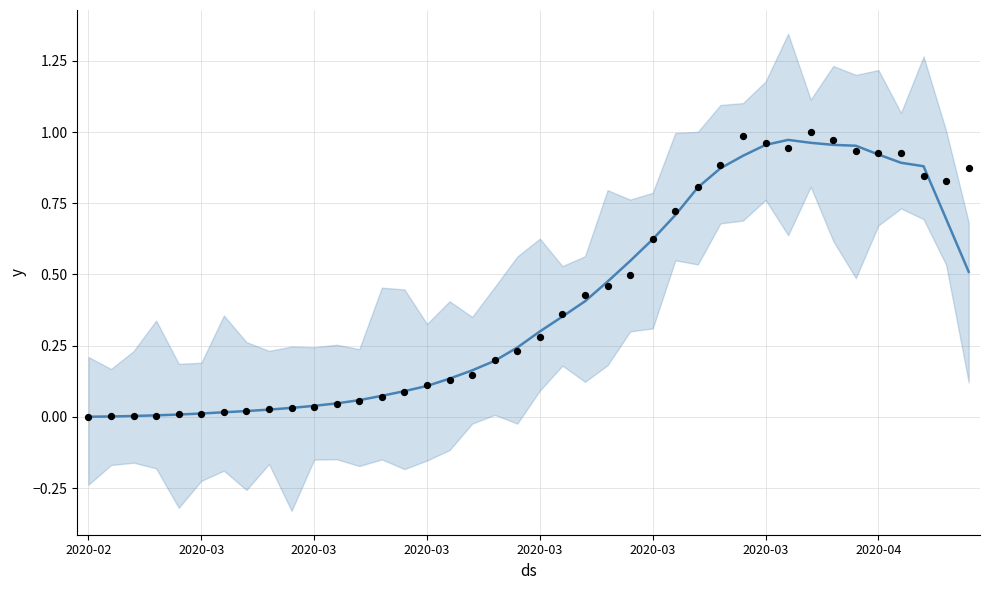

At which category is the sum across all series the highest?

32